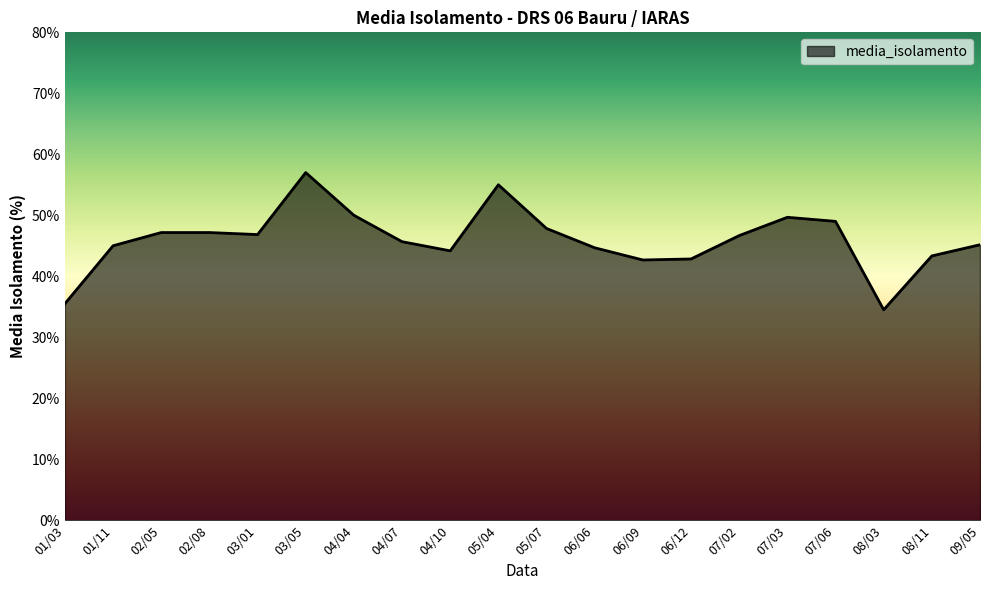

What is the sum of the values at 08/03 and 02/08?

81.7